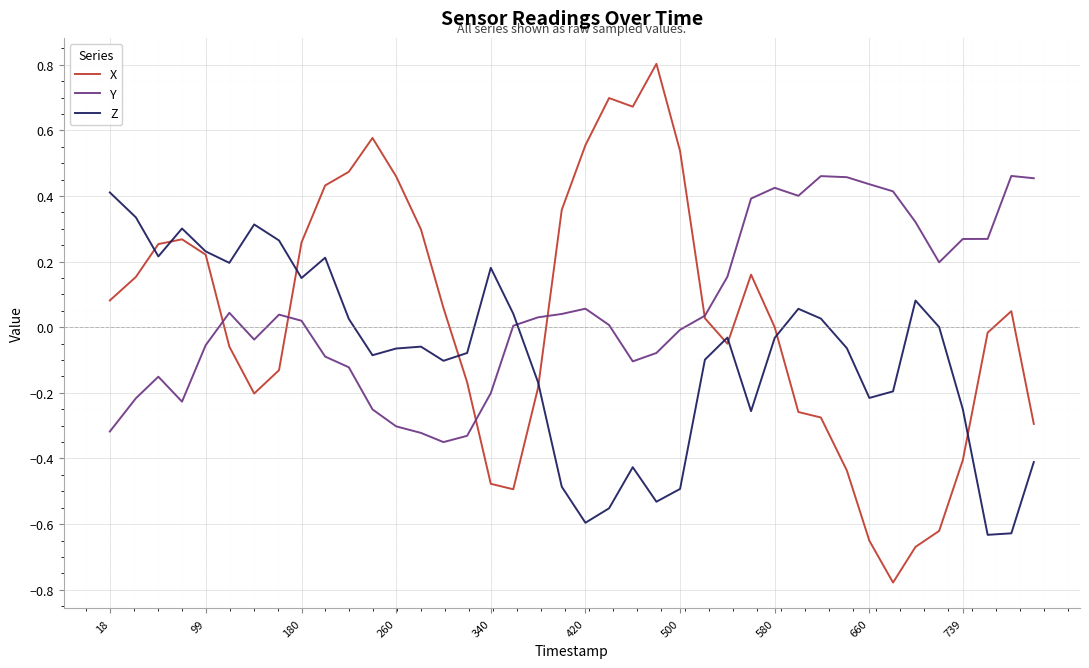

What is the highest value of the X series?

0.8